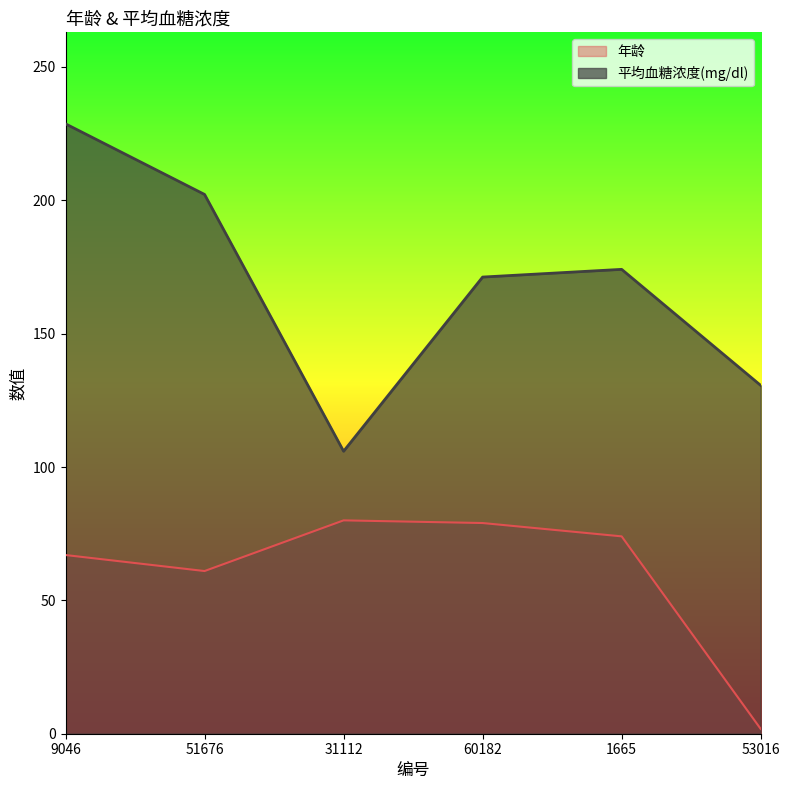

Is it true that 年龄 equals 49.6 at 1665?

False